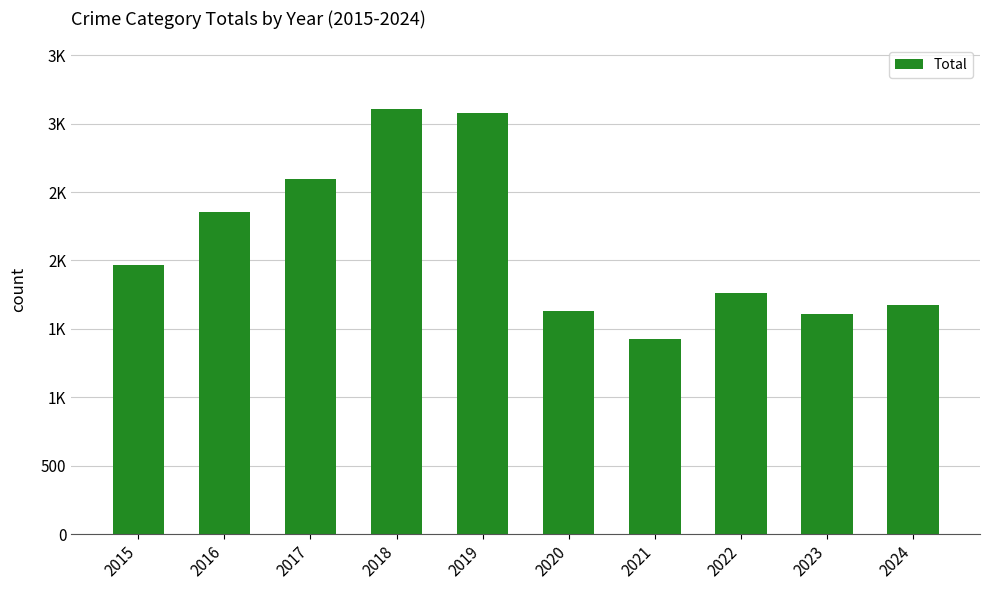

Reading right to left, list all the values displayed in this chart.

2024=1674	2023=1612	2022=1761	2021=1423	2020=1634	2019=3080	2018=3105	2017=2592	2016=2352	2015=1968